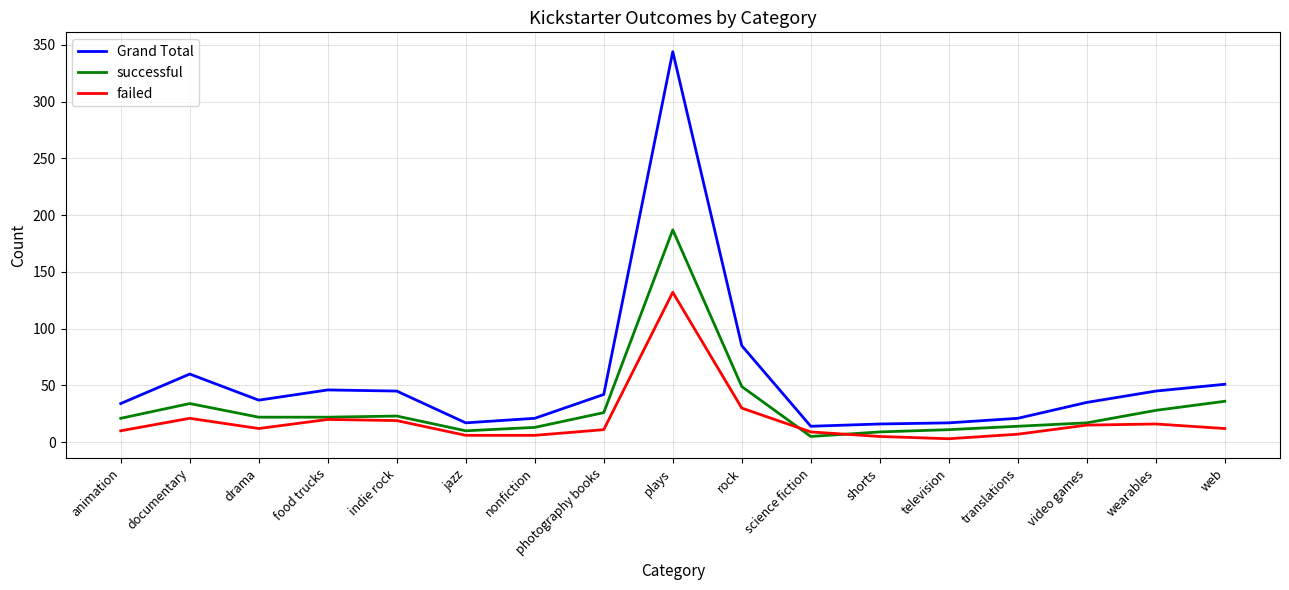

Count the number of data series in this chart.

3